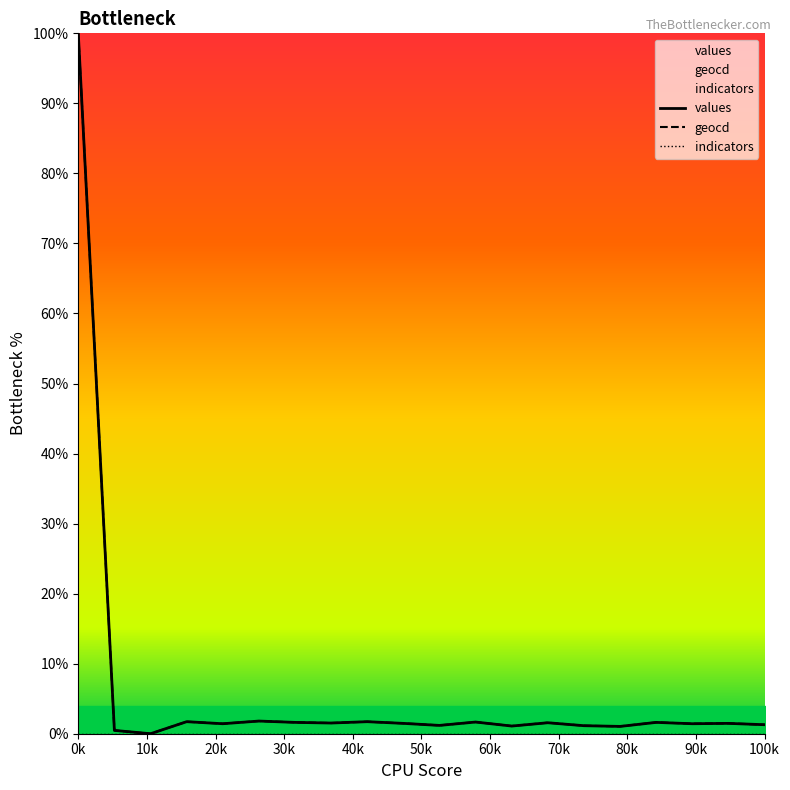

At how many categories does at least one series exceed 43?

1